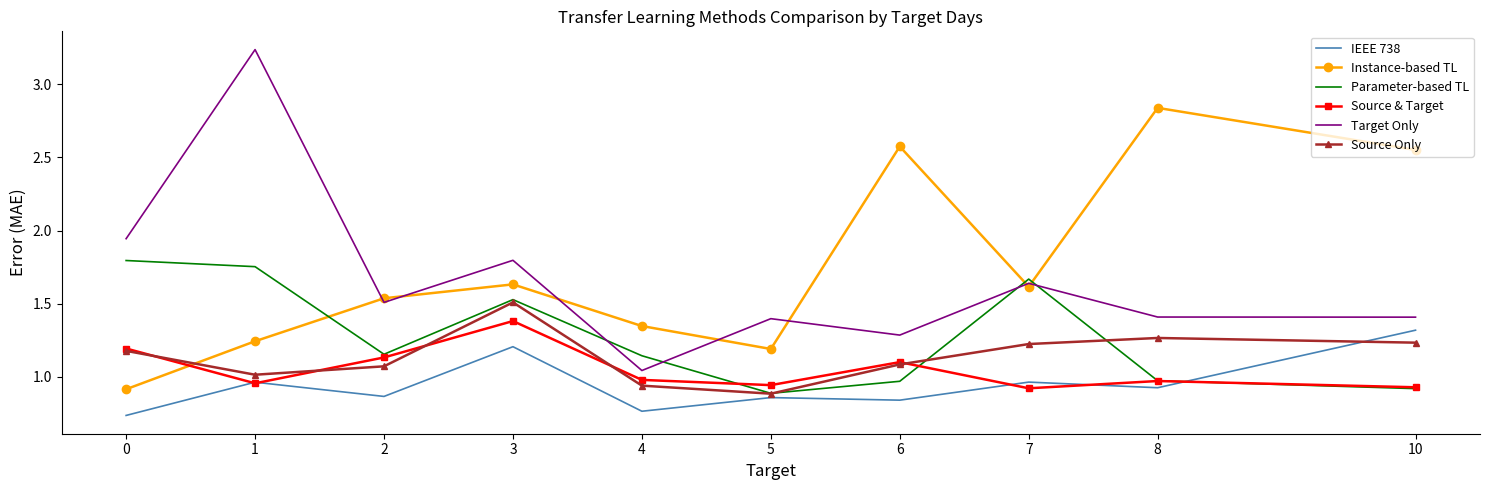

True or false: Target Only has more than 0 points higher than both neighbors.

True